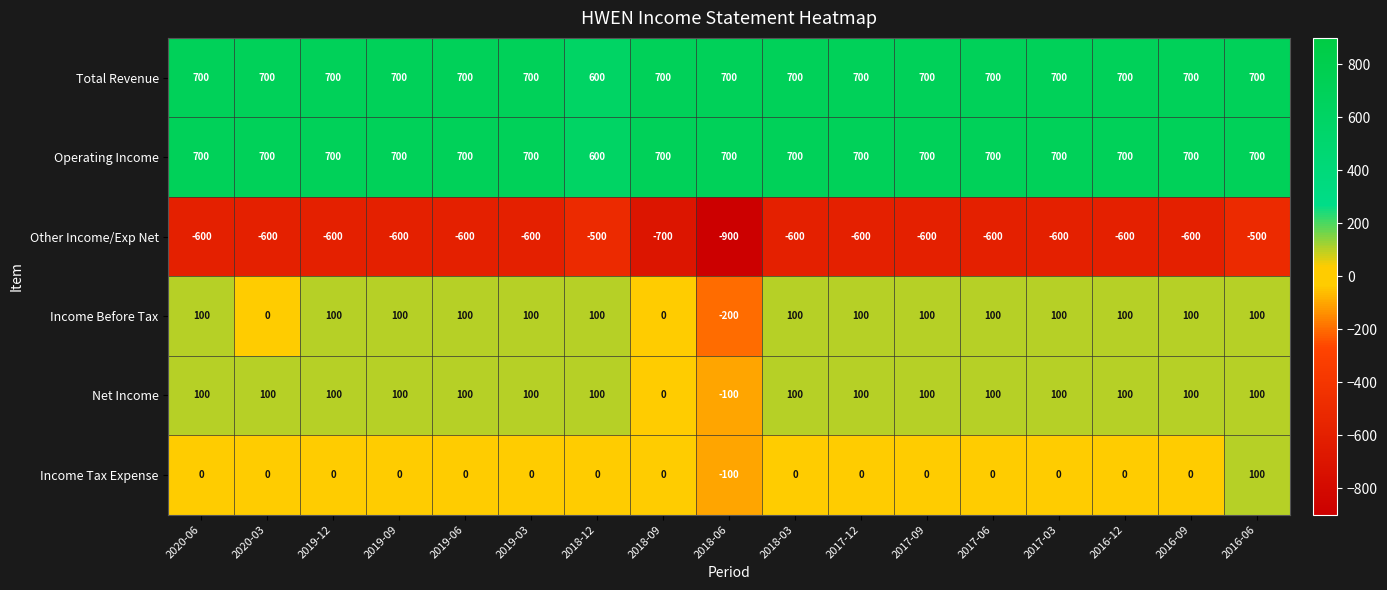

How many data points does each series have?

17